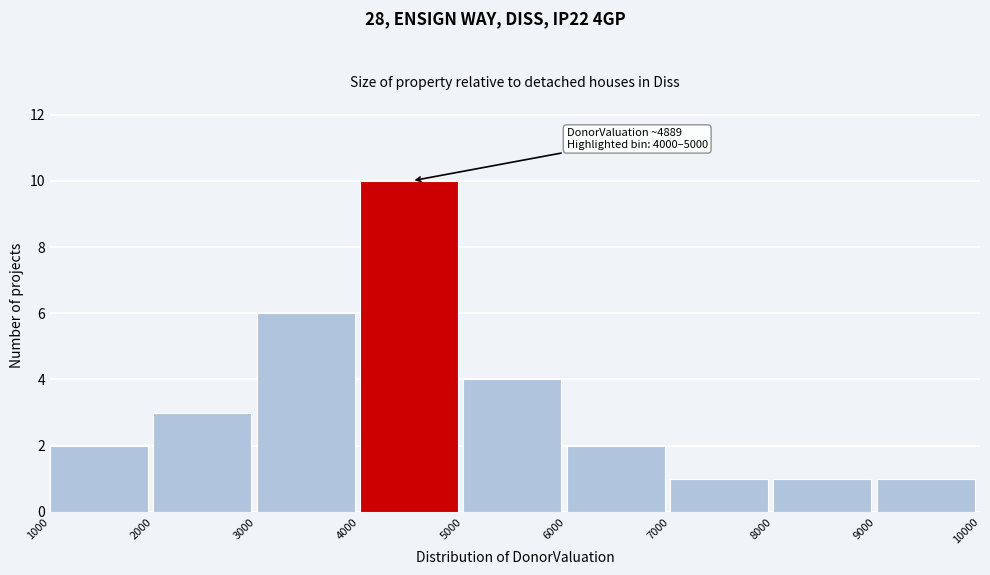

Which range on the x-axis has the tallest bar?

4000 to 5000